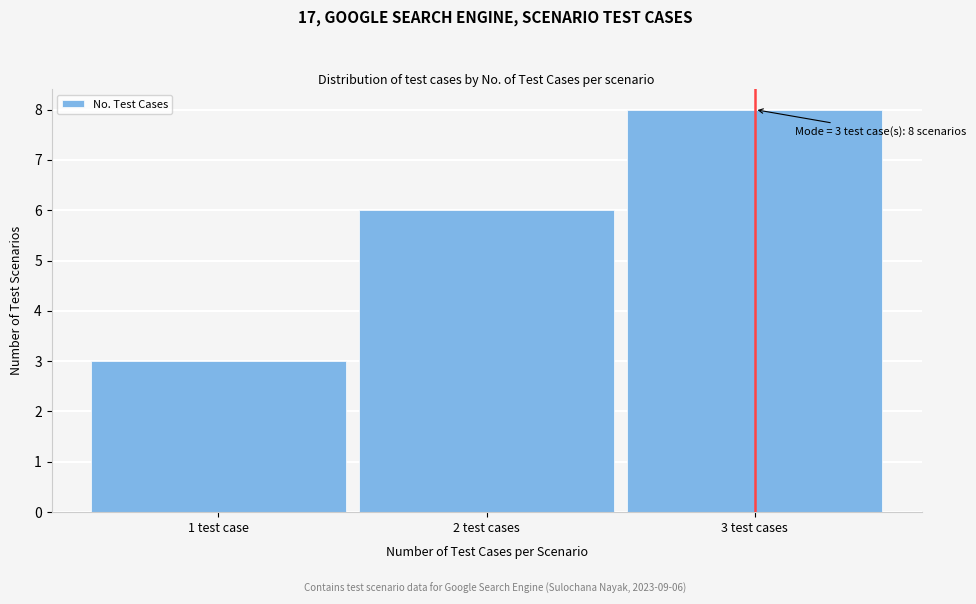

Reading left to right, transcribe all the data shown in this chart.

3	6	8